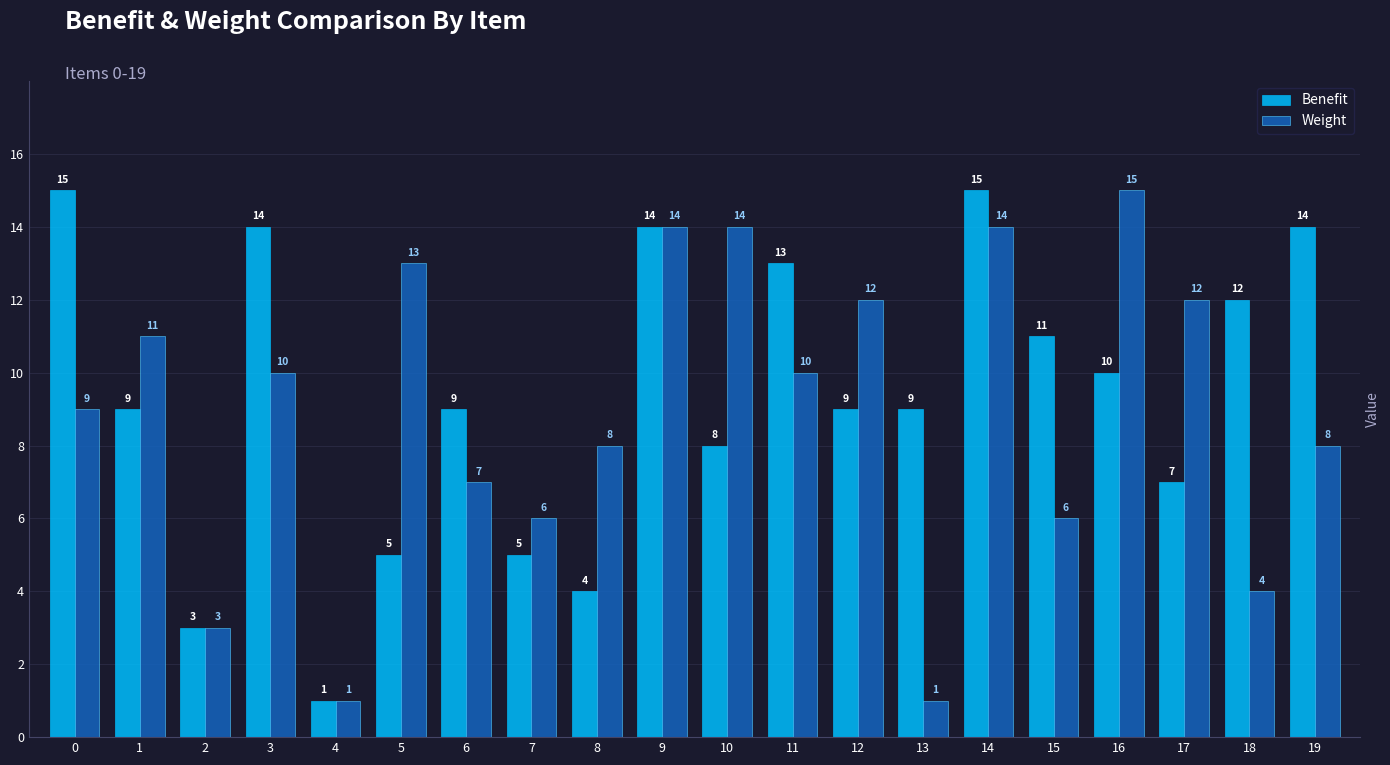

What is the sum of all Benefit values?

187